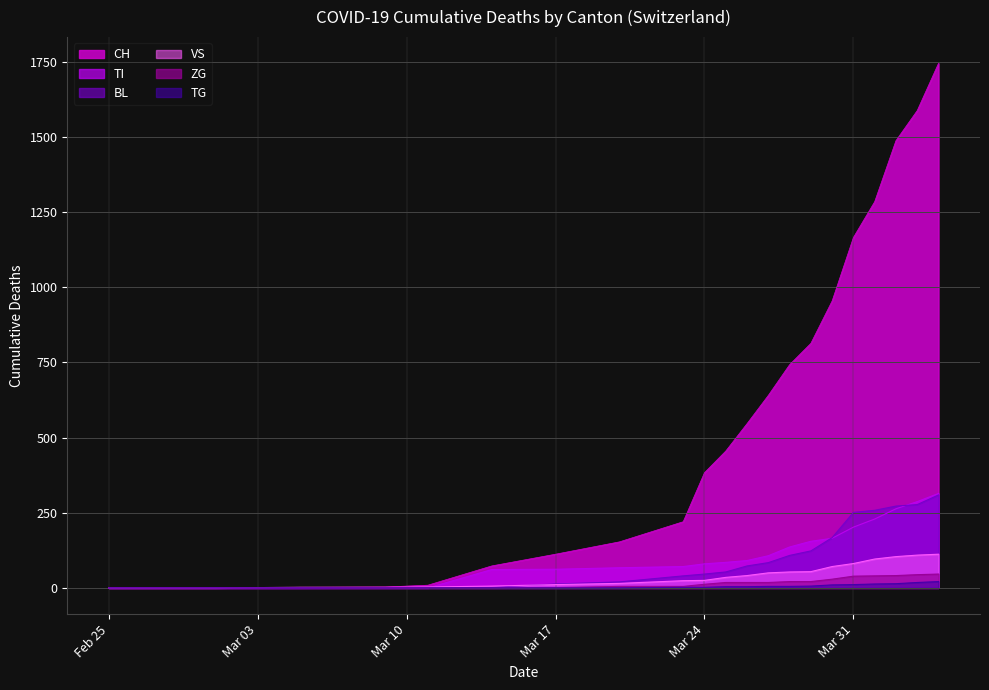

True or false: ZG has more than 0 points higher than both neighbors.

False